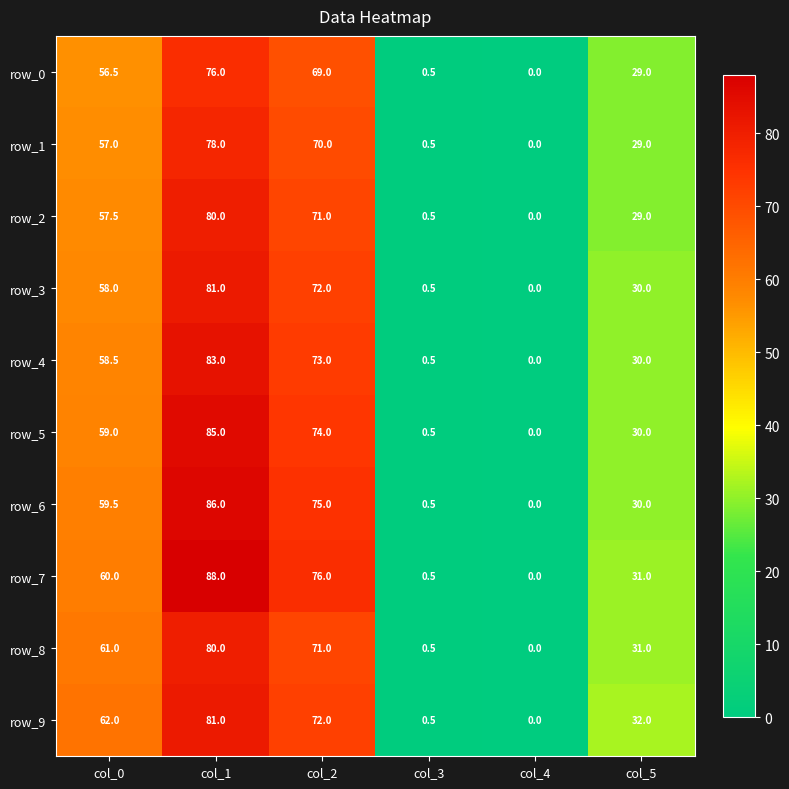

What is the maximum value for row_5?

85.0